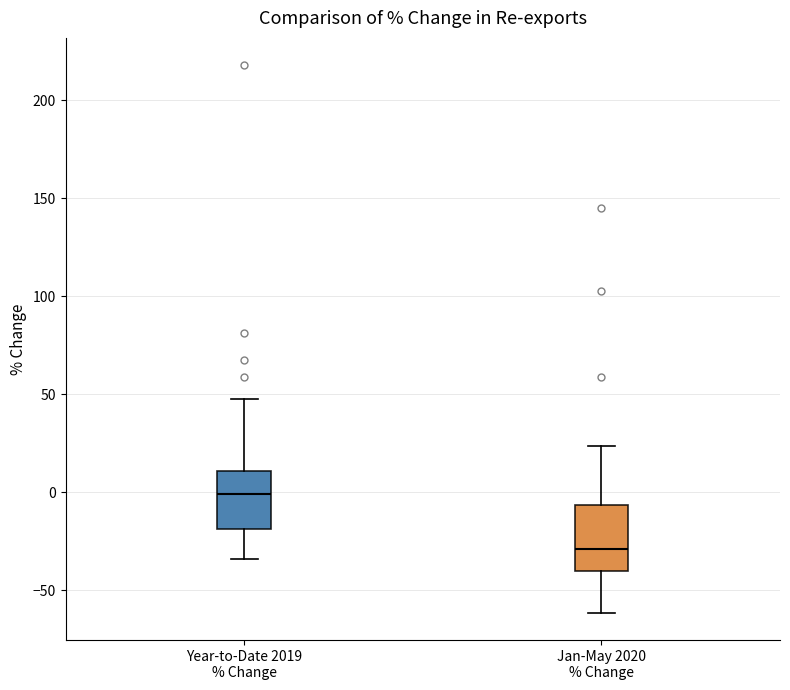

Where does the upper whisker of the box for Year-to-Date 2019 % Change end on the y-axis? The values are not printed on the chart, so give them approximately, as read against the axis.

50